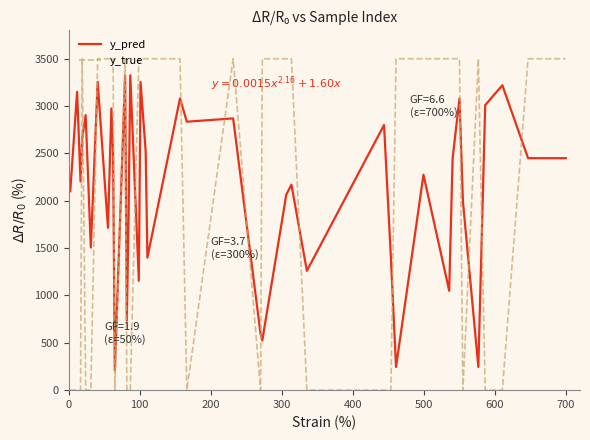

How many interior local peaks does the y_pred series have?

14